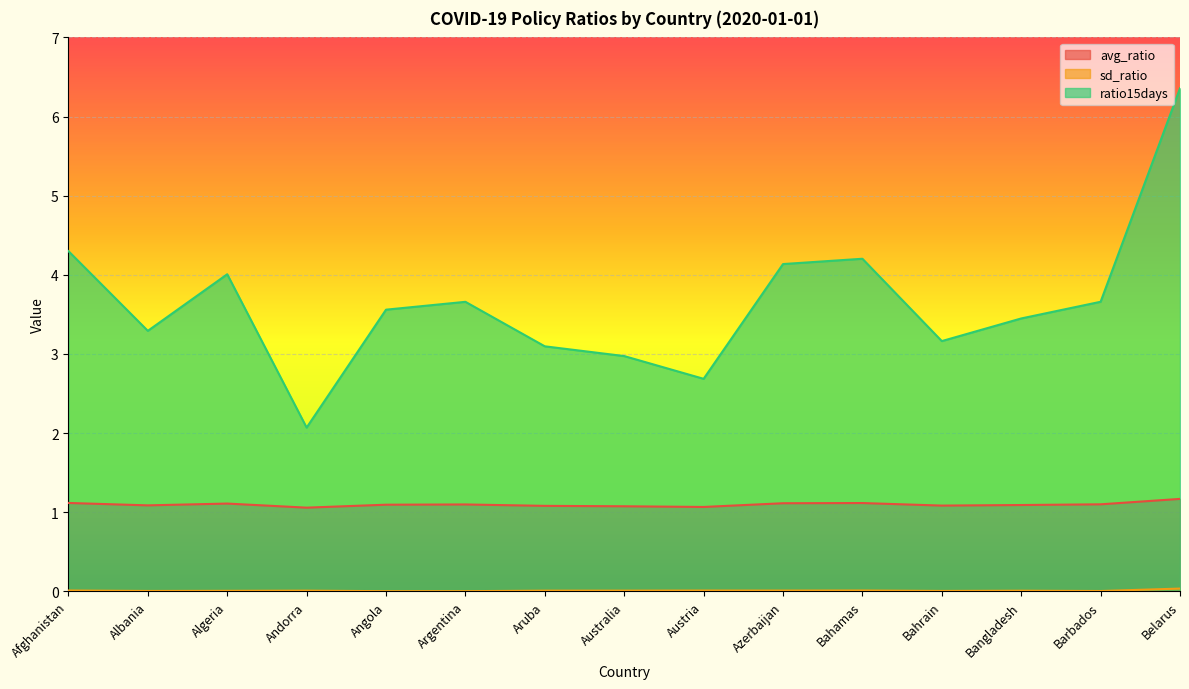

Reading left to right, list all the values displayed in this chart.

avg_ratio: 1.1	1.1	1.1	1.1	1.1	1.1	1.1	1.1	1.1	1.1	1.1	1.1	1.1	1.1	1.2
sd_ratio: 0.0	0.0	0.0	0.0	0.0	0.0	0.0	0.0	0.0	0.0	0.0	0.0	0.0	0.0	0.0
ratio15days: 4.3	3.3	4.0	2.1	3.6	3.7	3.1	3.0	2.7	4.1	4.2	3.2	3.4	3.7	6.4